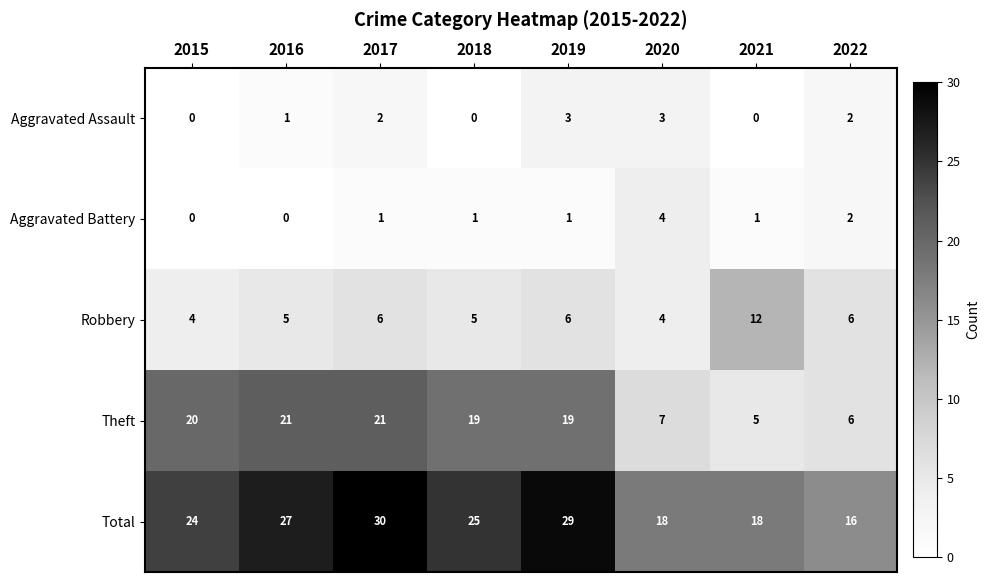

What is the greatest value displayed?

30